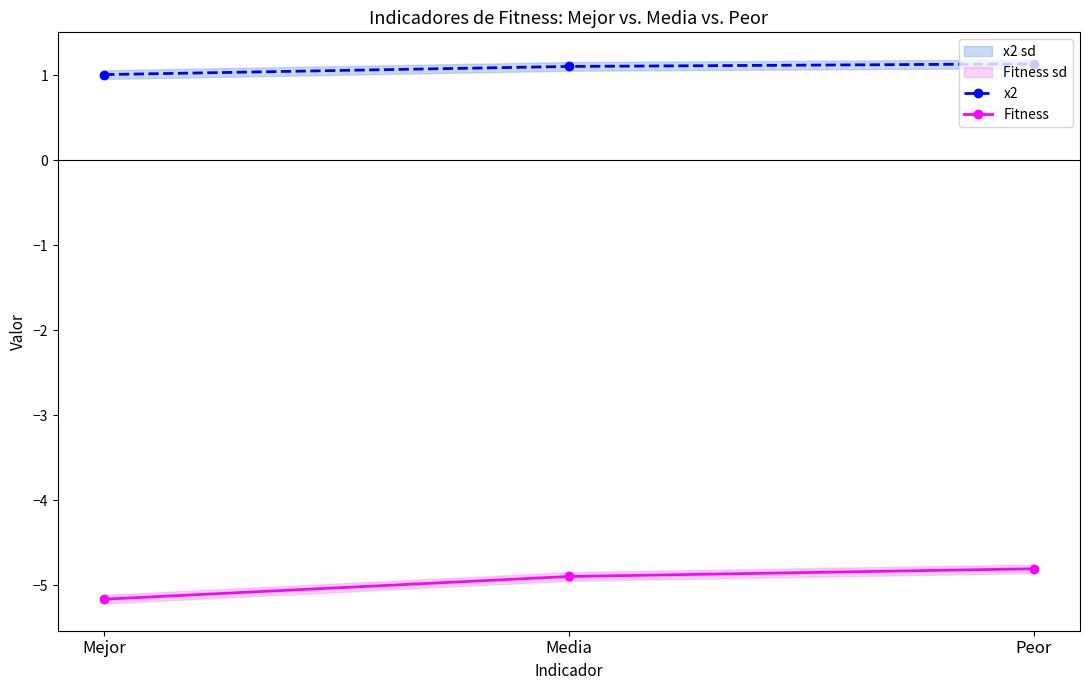

At how many categories does at least one series exceed 0?

3